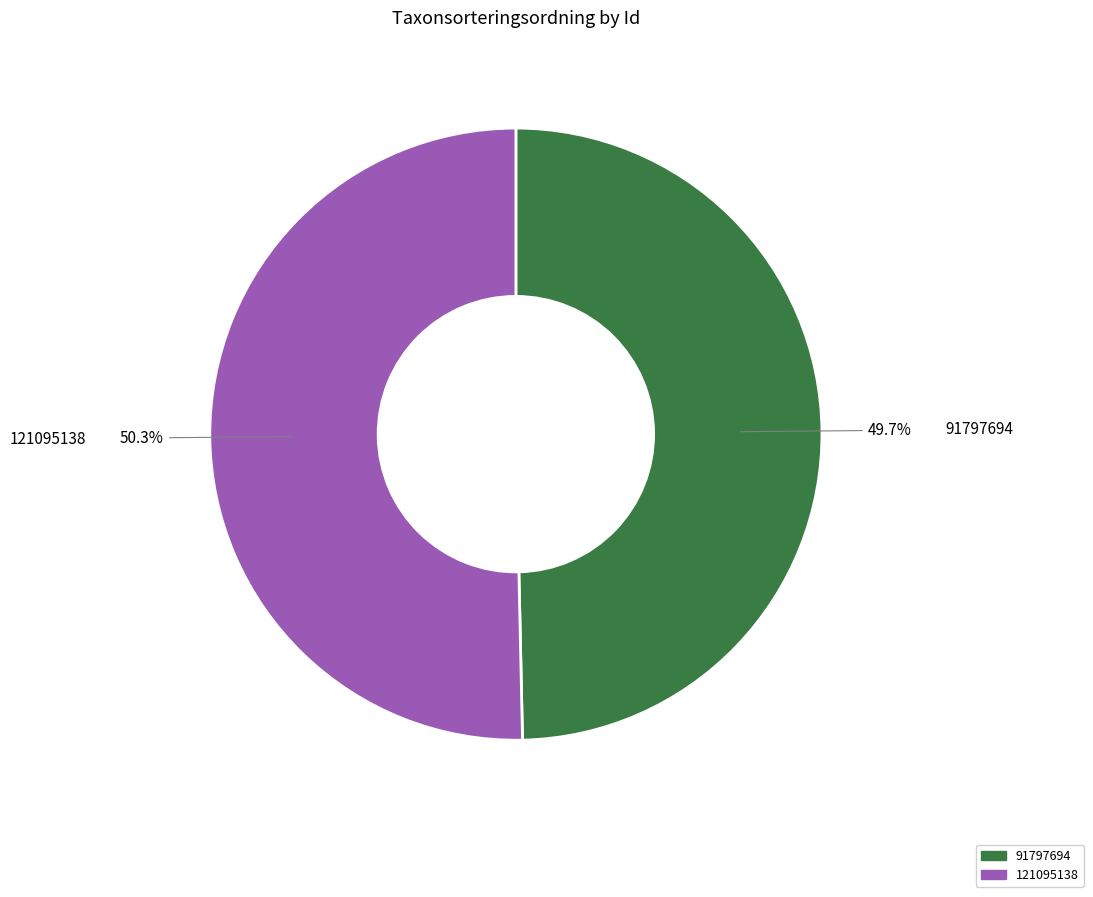

What portion of the pie excludes 121095138?

49.7%